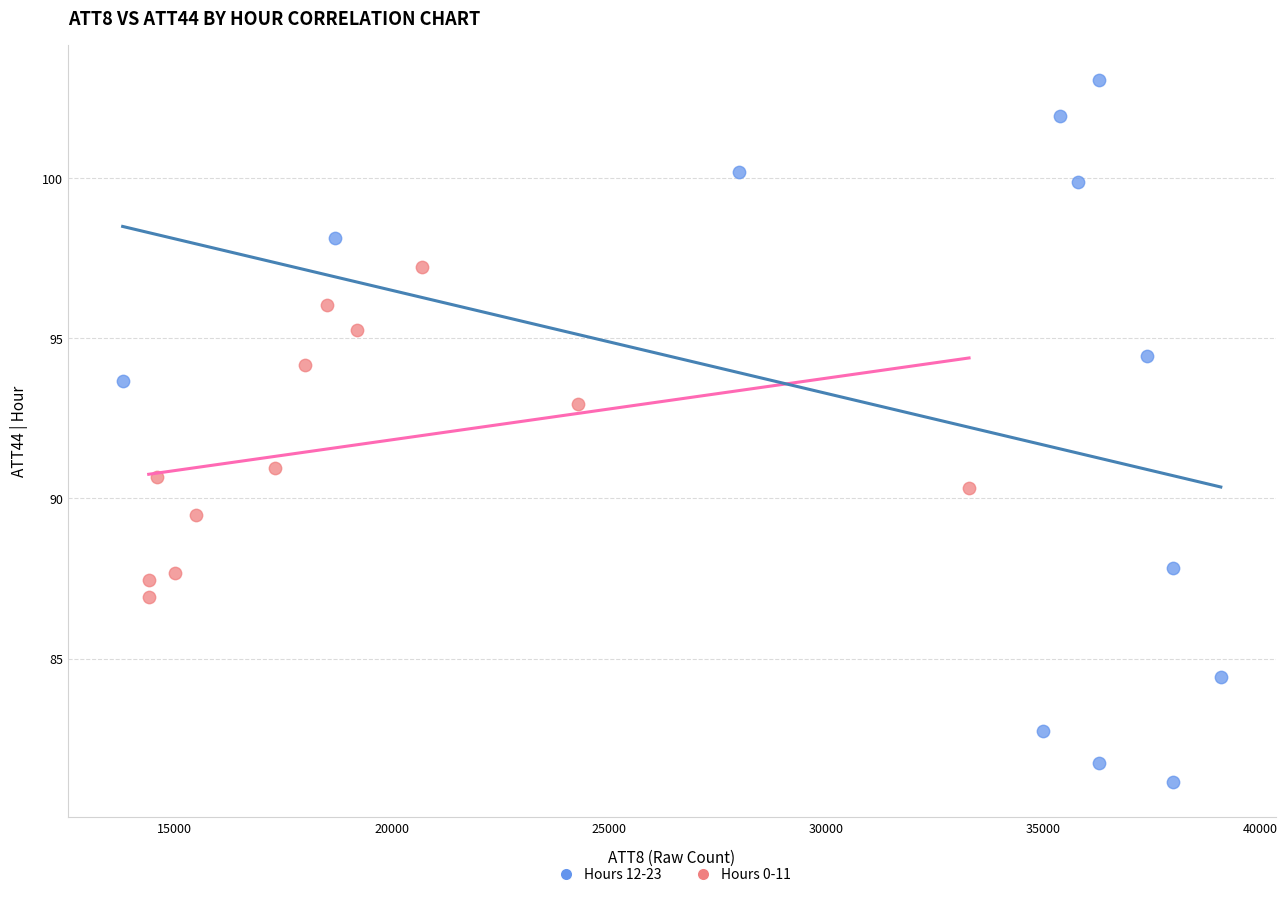

Which series reaches the maximum Y coordinate?

Hours 12-23